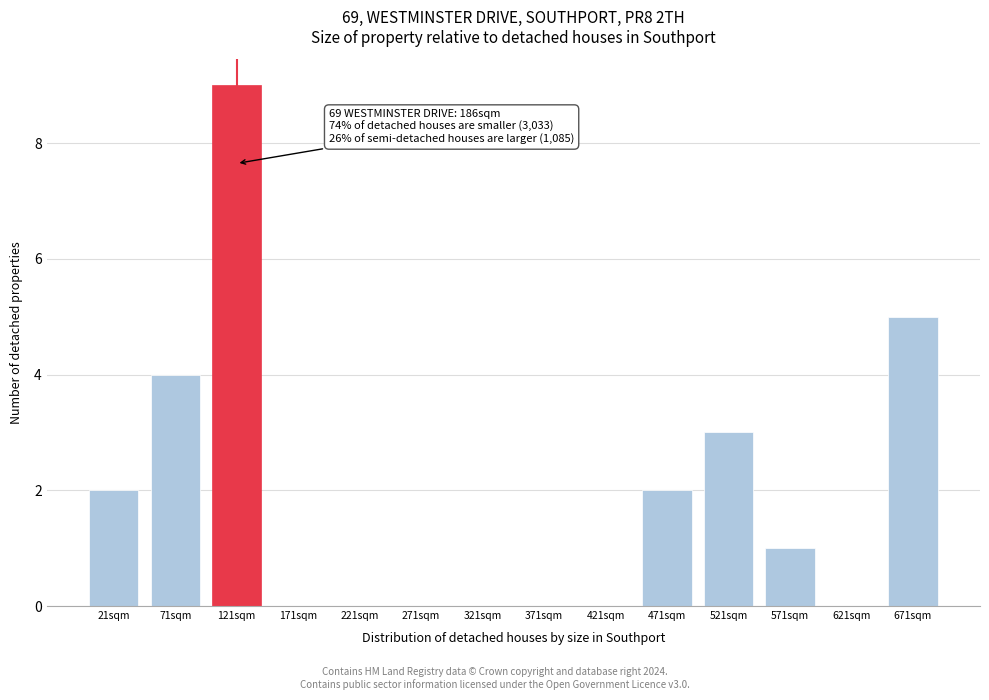

Reading left to right, transcribe all the data shown in this chart.

21sqm=2	71sqm=4	121sqm=9	171sqm=0	221sqm=0	271sqm=0	321sqm=0	371sqm=0	421sqm=0	471sqm=2	521sqm=3	571sqm=1	621sqm=0	671sqm=5